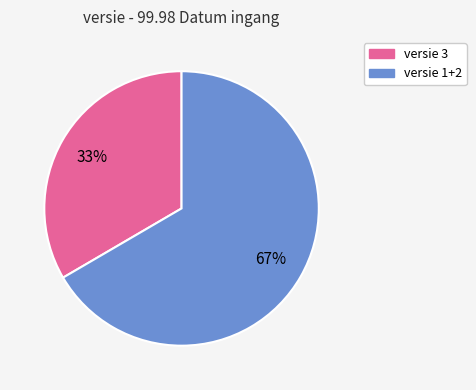

How many slices are in this pie chart?

2